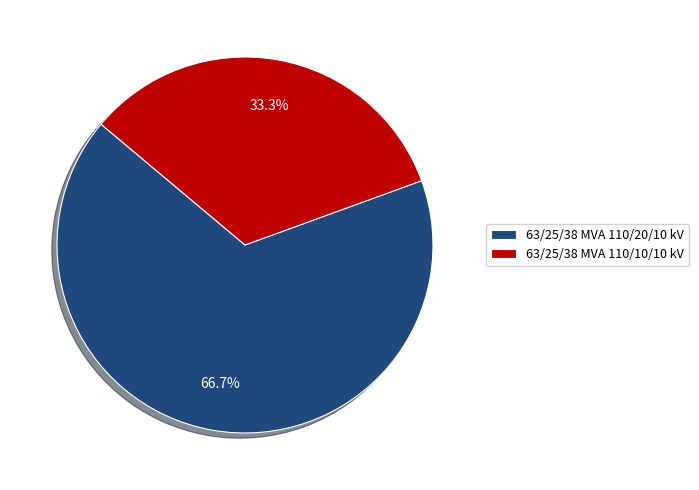

How many segments does this pie chart have?

2